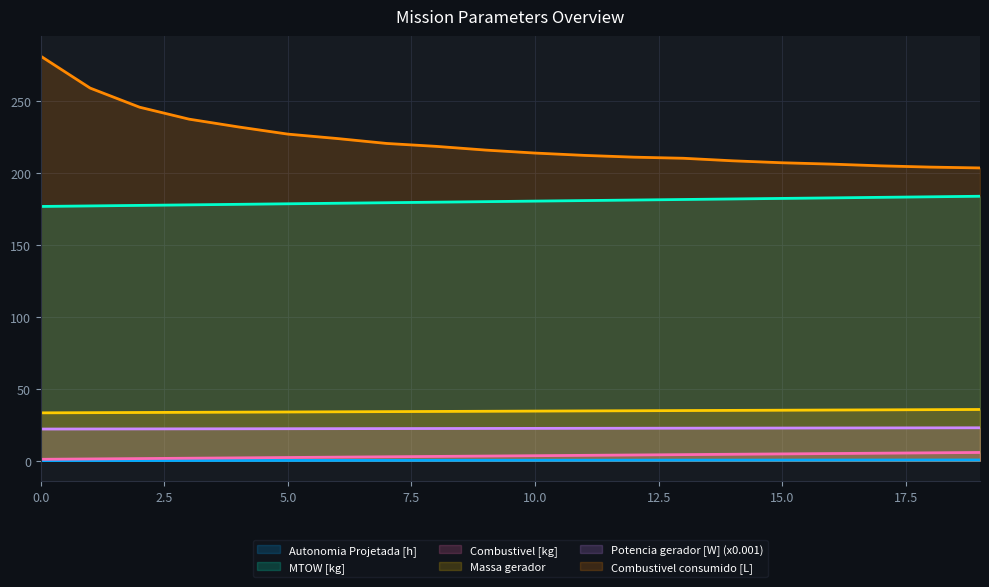

The value of MTOW [kg] at 19 is 289.9. True or false?

False